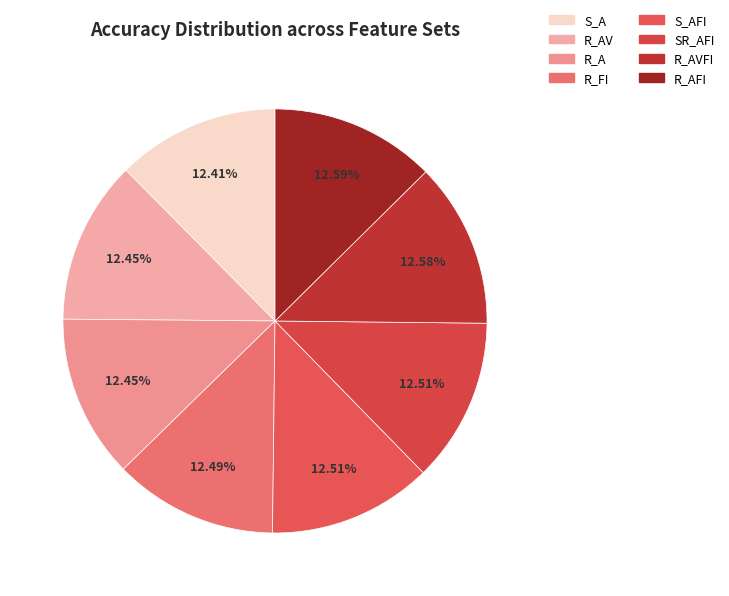

Combined, what portion of the pie is R_AFI and R_AVFI?

25.2%